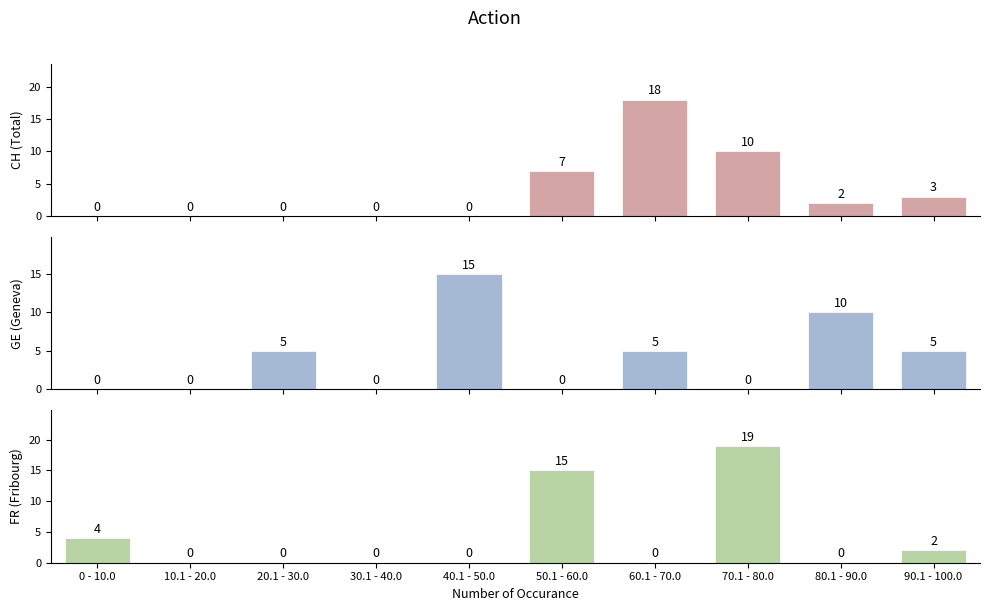

How many bars are there in total?

30